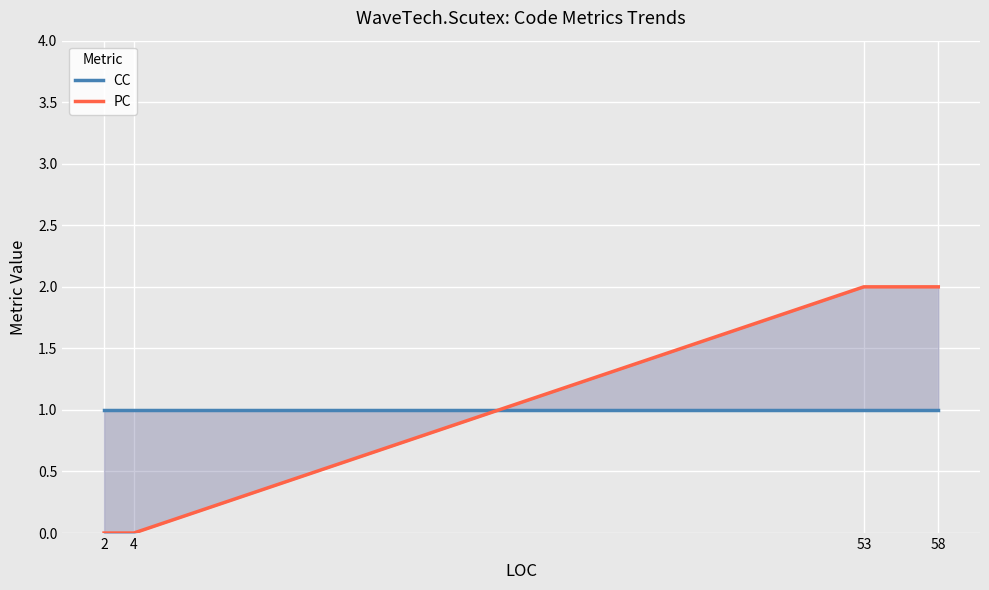

How many times do PC and CC cross each other?

1